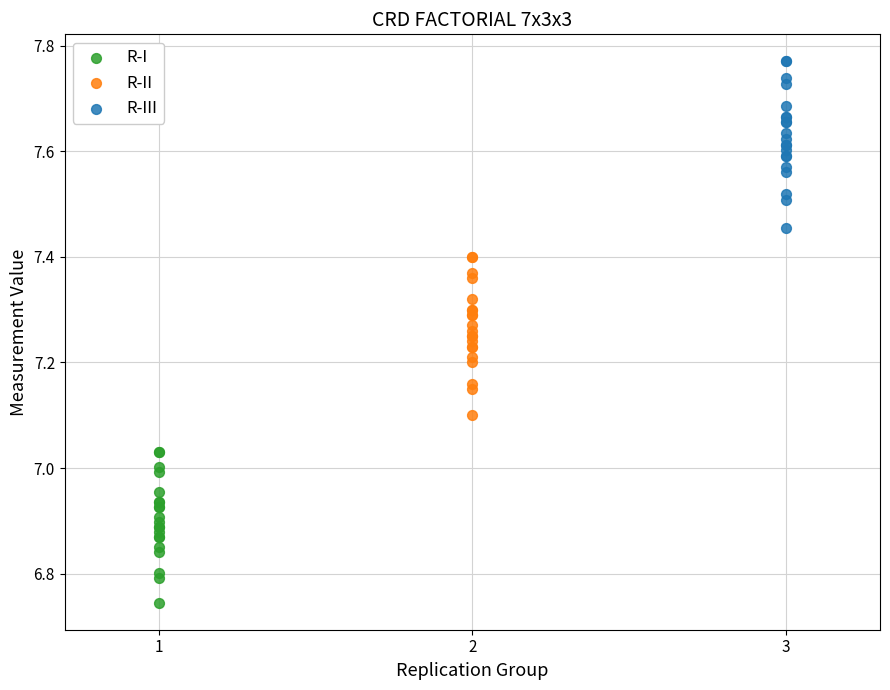

Which series has the largest Y range (max minus min)?

R-III